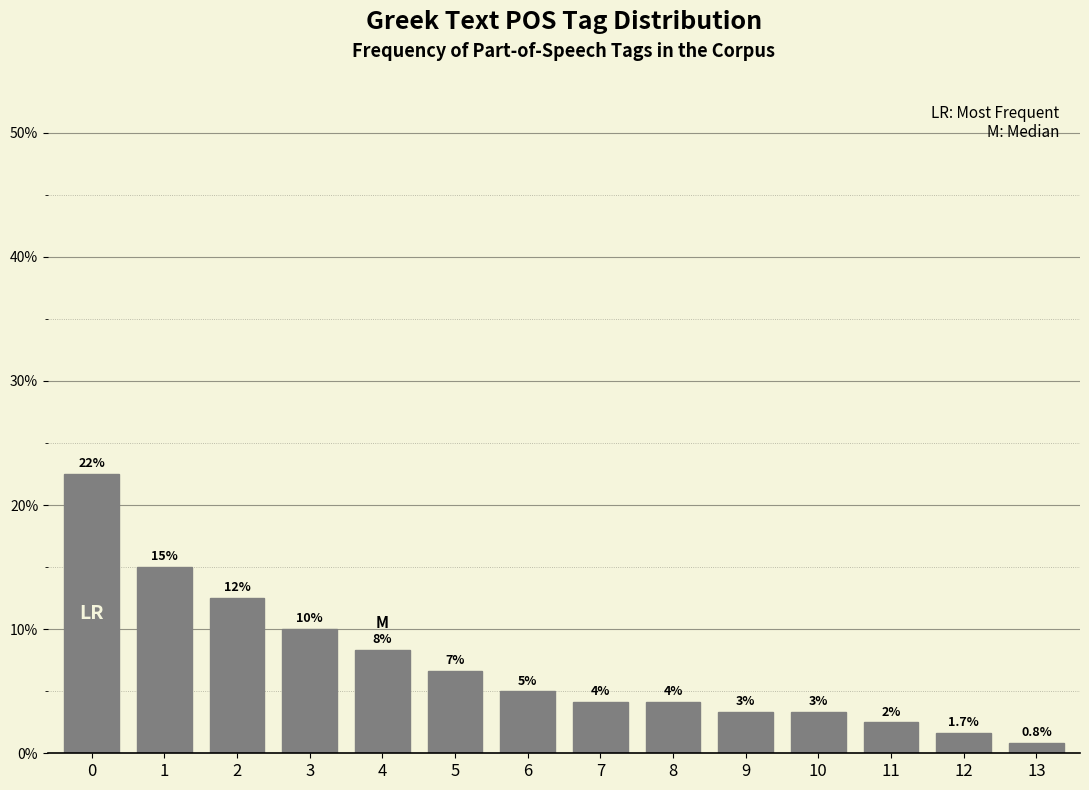

Are the bars horizontal?

No